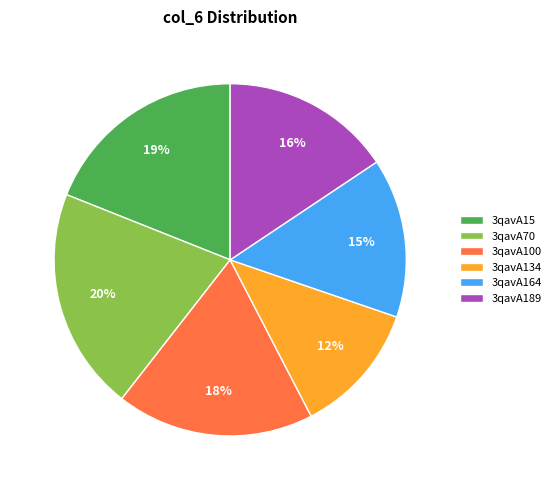

Approximately how many times larger is the value at 3qavA70 compared to 3qavA100?

1.1